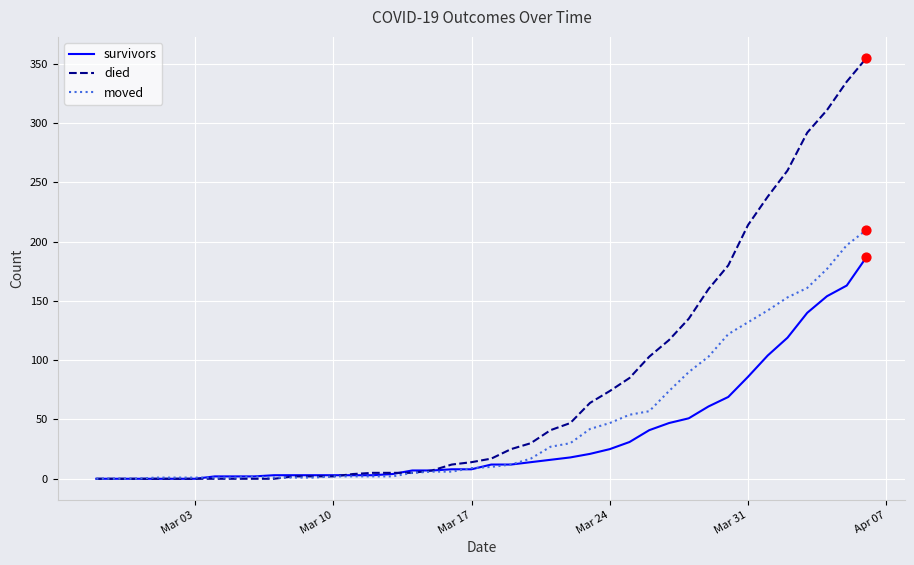

Which series has the largest total across all categories?

died